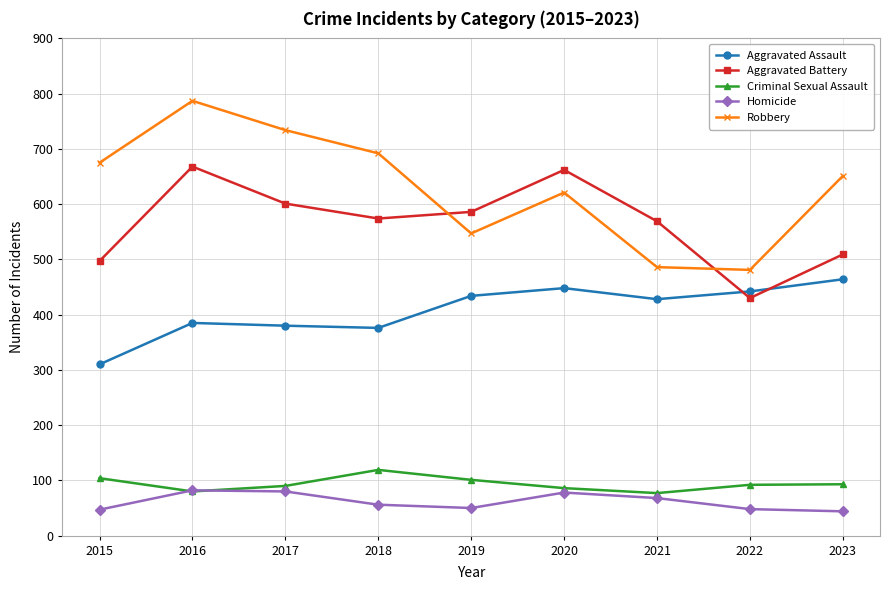

At which label does Robbery reach its peak?

2016